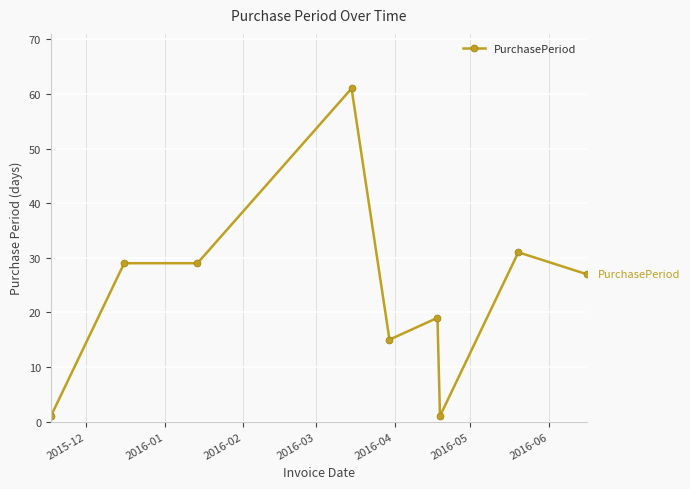

What is the maximum value shown in the chart?

61